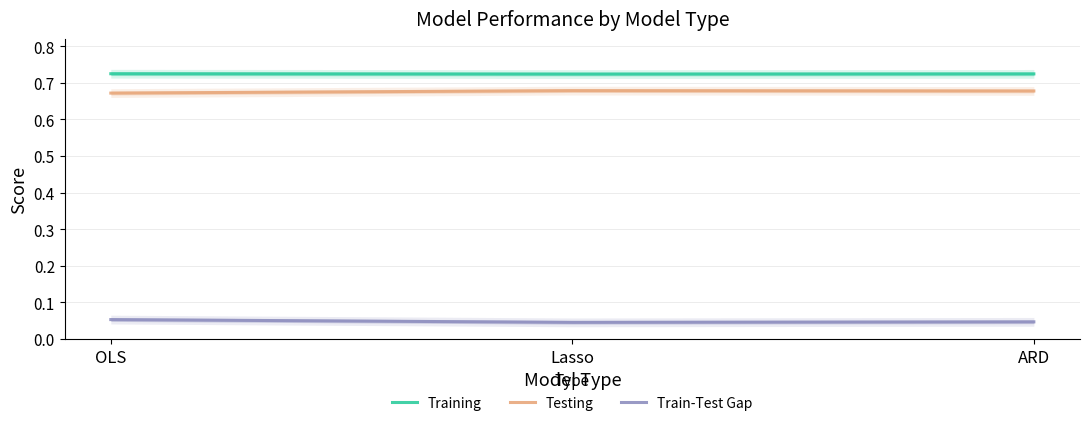

How many Train-Test Gap values are between 0 and 1?

3